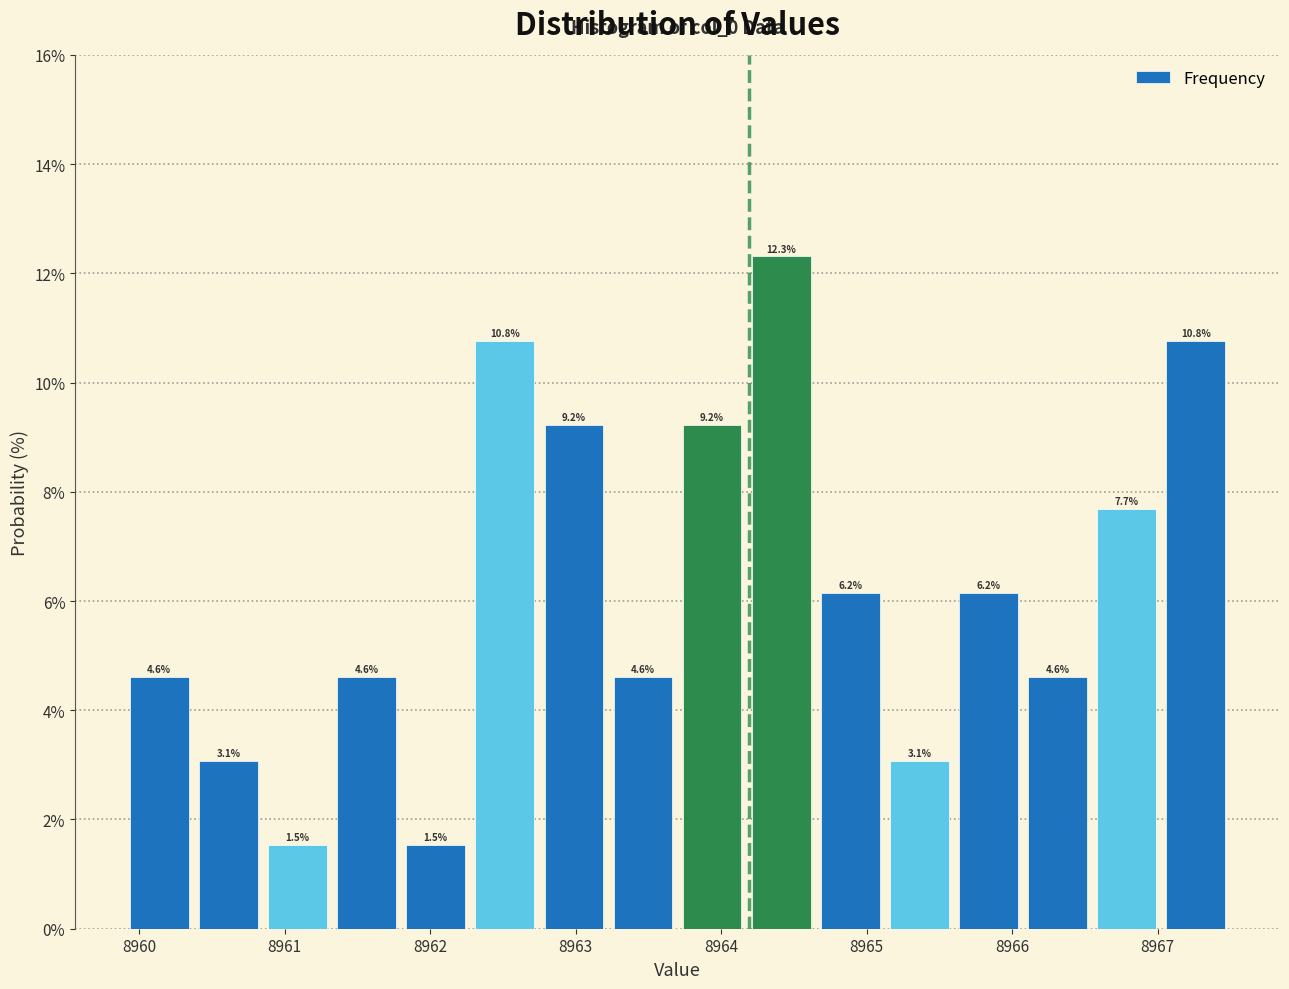

How tall is the bar that spans 8962.8 to 8963.2 on the x-axis? The bar edges are not printed on the chart, so give them approximately, as read against the axis.

9.2